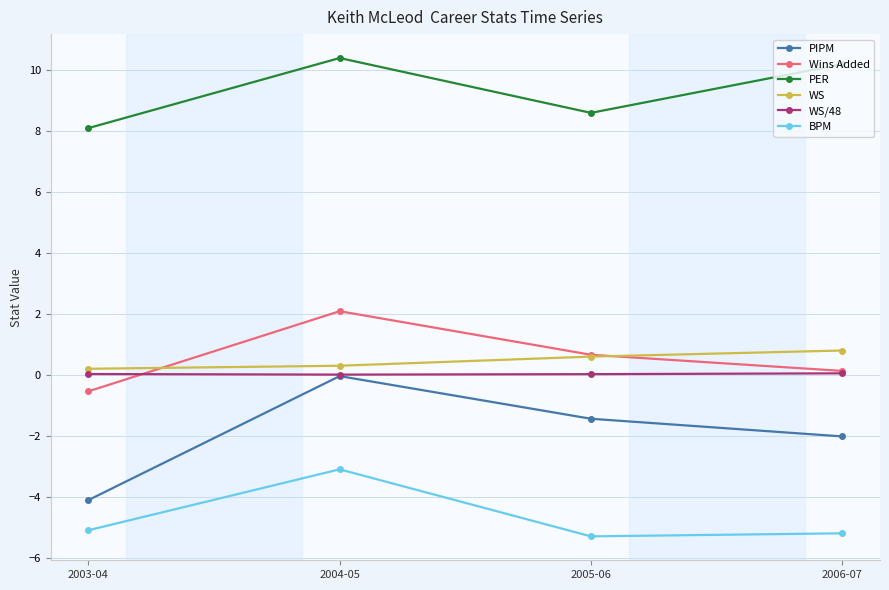

Is the value of PER at 2003-04 greater than the value of BPM at 2003-04?

Yes